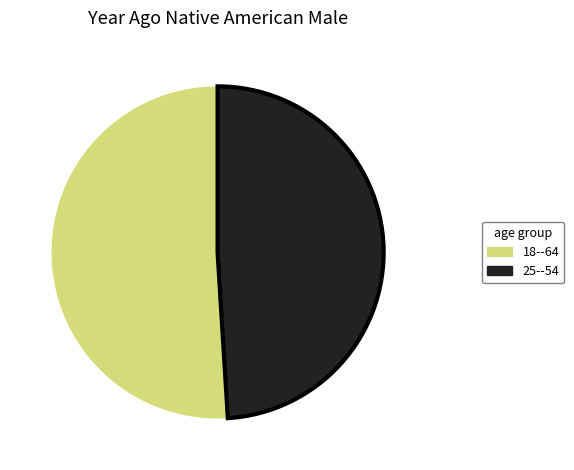

Count the number of slices in the pie.

2